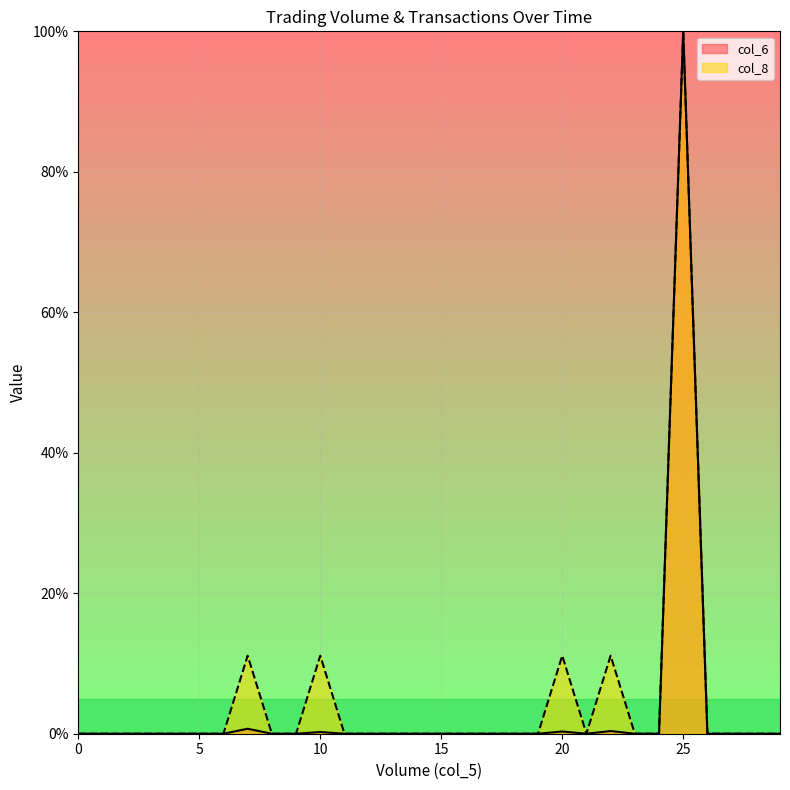

True or false: col_6 and col_8 cross at least once.

False